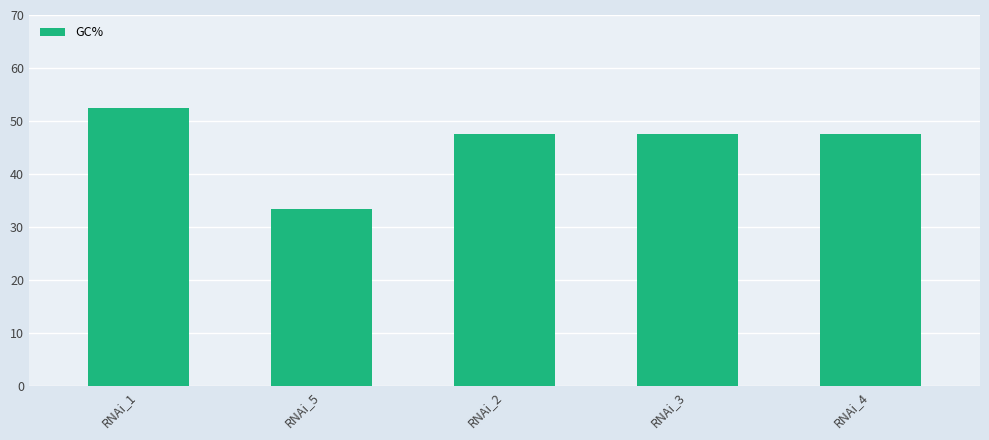

Reading left to right, extract all data points from this chart.

RNAi_1=52.4	RNAi_5=33.3	RNAi_2=47.6	RNAi_3=47.6	RNAi_4=47.6